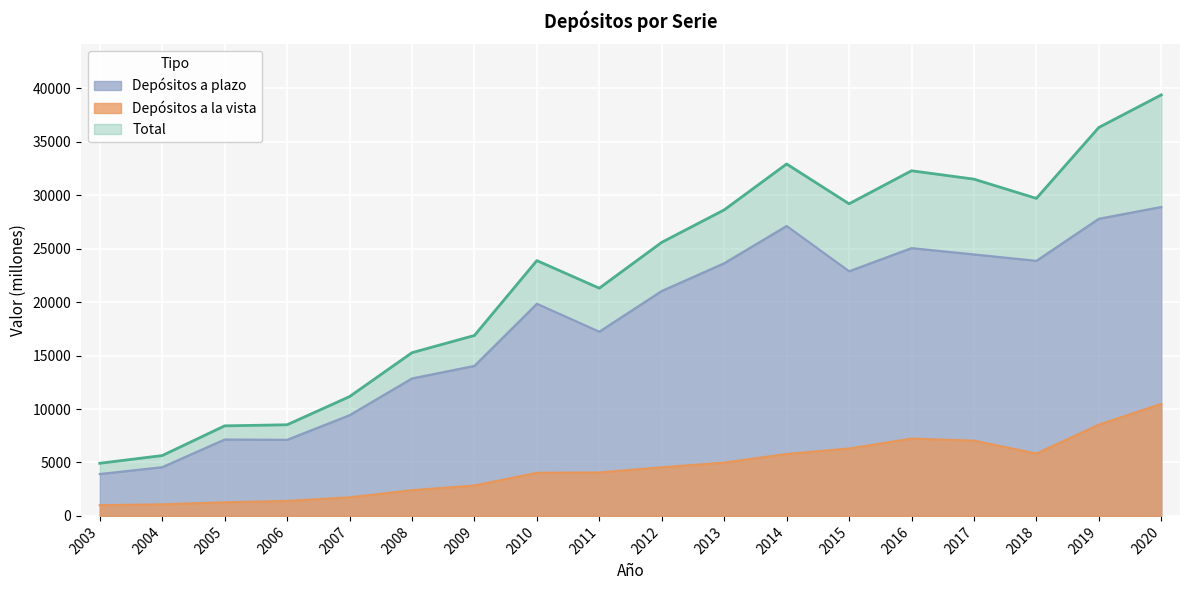

What are all the series names shown in the legend?

Total, Depósitos a la vista, Depósitos a plazo